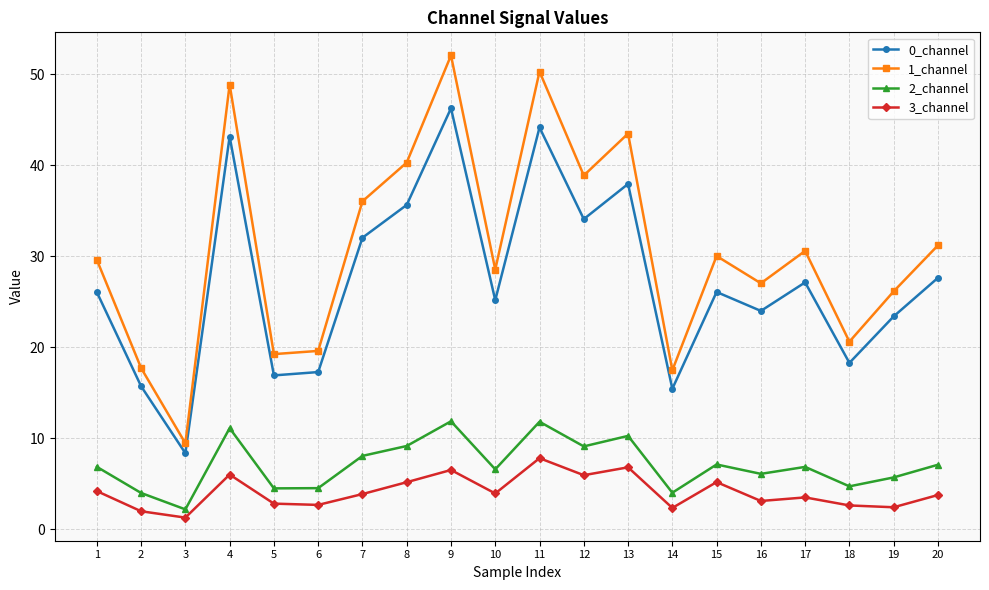

What are all the series names shown in the legend?

0_channel, 1_channel, 2_channel, 3_channel